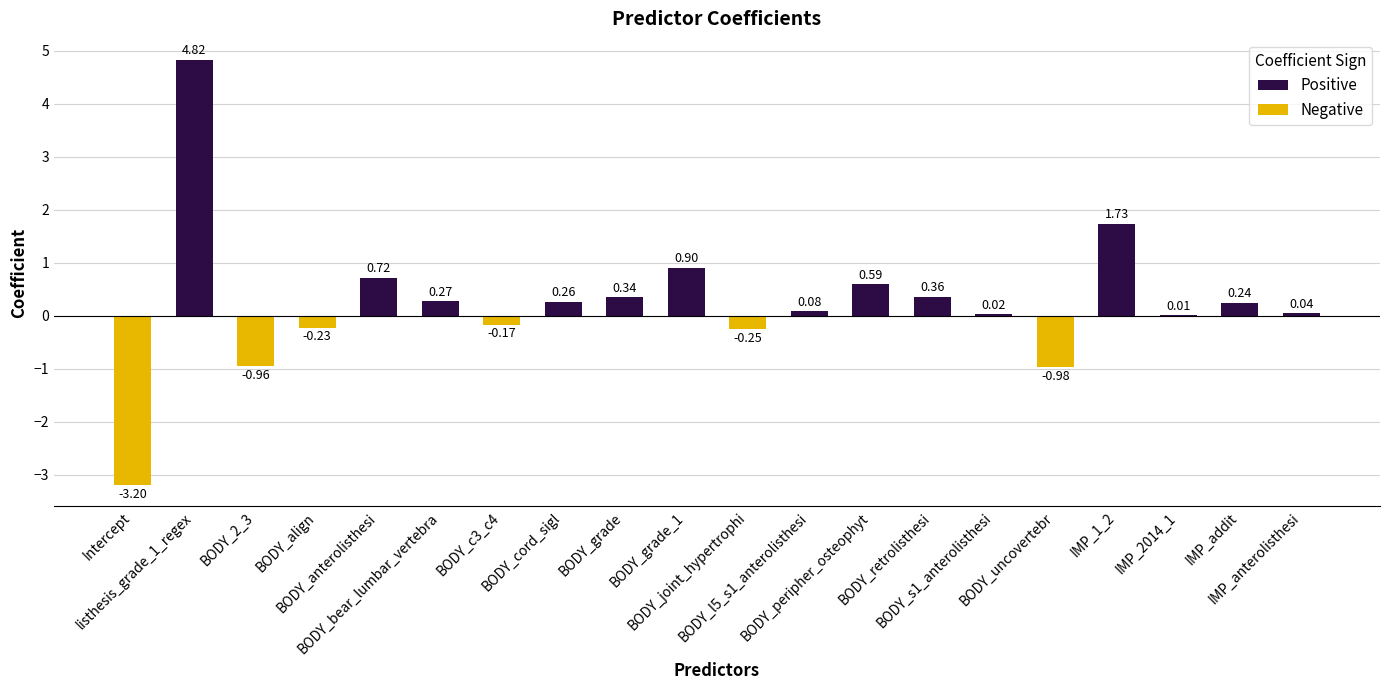

Reading left to right, list all the values displayed in this chart.

-3.2	4.8	-1.0	-0.2	0.7	0.3	-0.2	0.3	0.3	0.9	-0.3	0.1	0.6	0.4	0.0	-1.0	1.7	0.0	0.2	0.0